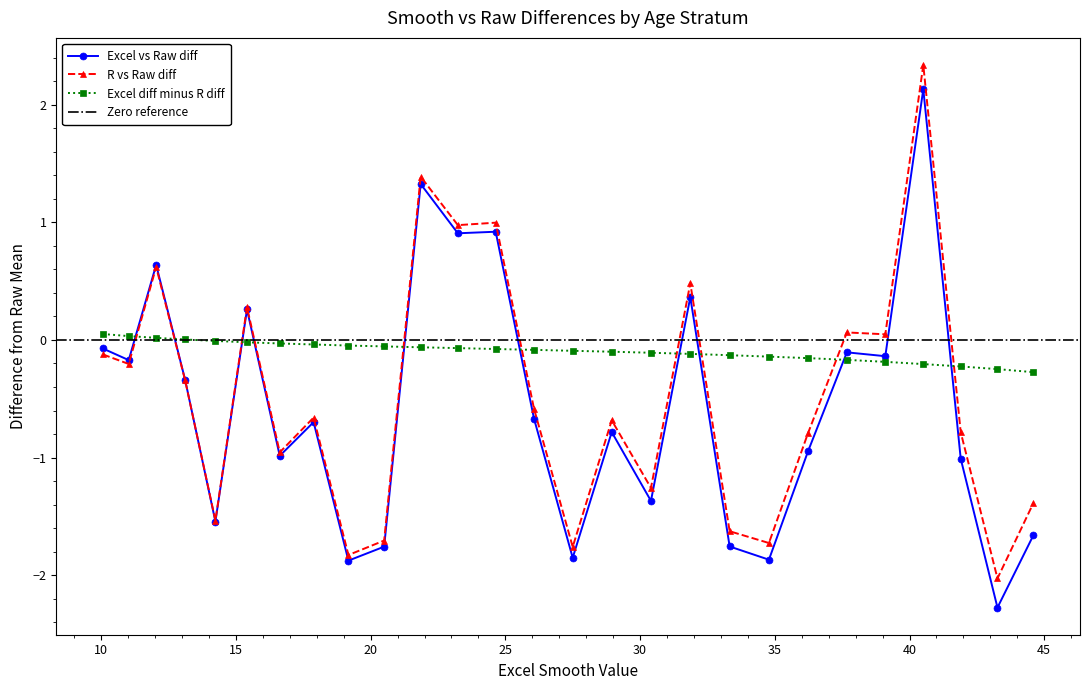

How many distinct data groups are displayed?

3